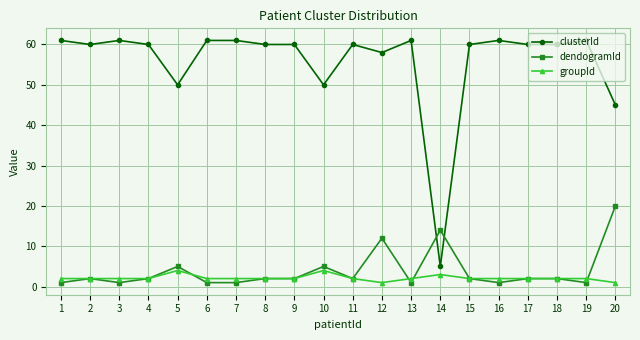

Is the value of clusterId at 11 greater than the value of groupId at 16?

Yes